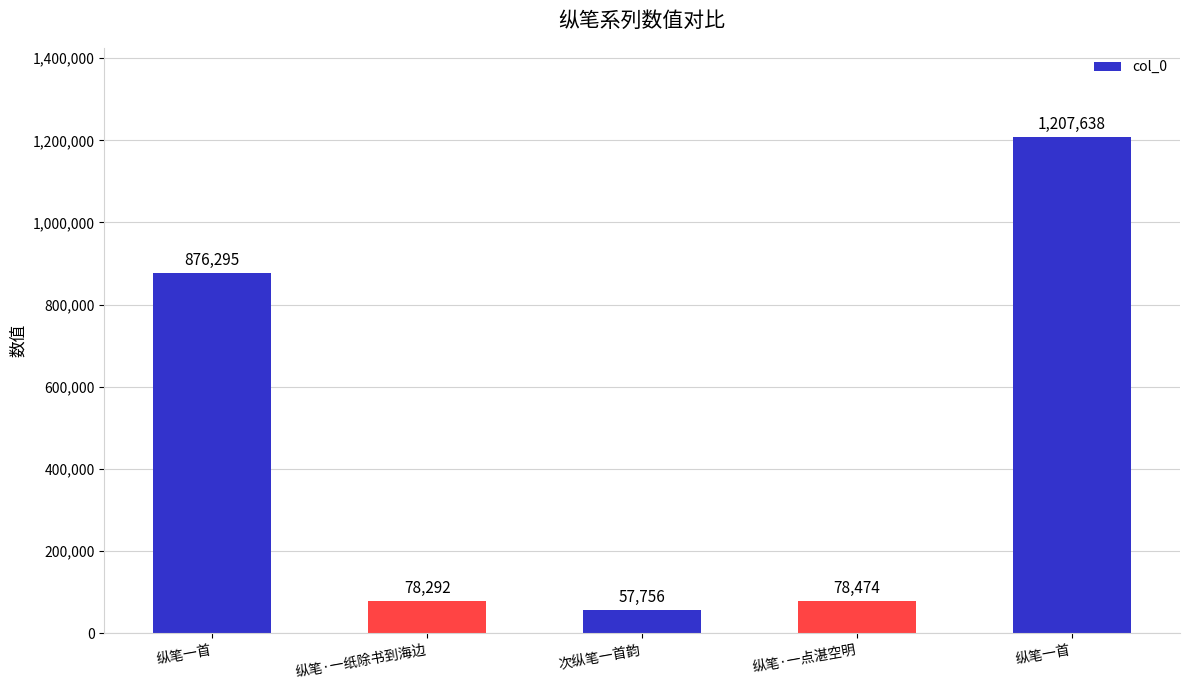

Rank the categories by value from highest to lowest.

纵笔一首, 纵笔一首, 纵笔·一点湛空明, 纵笔·一纸除书到海边, 次纵笔一首韵